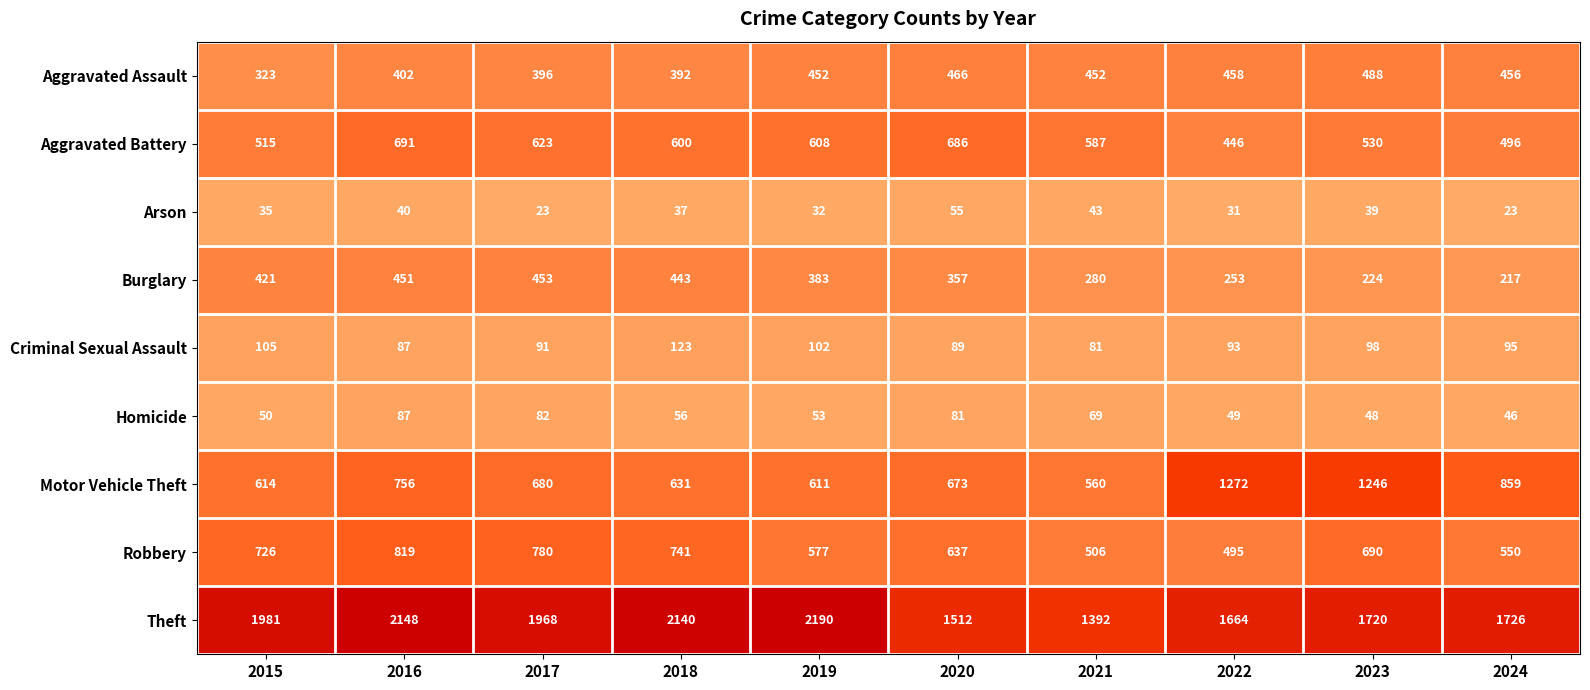

What is the average value of the Arson series?

36